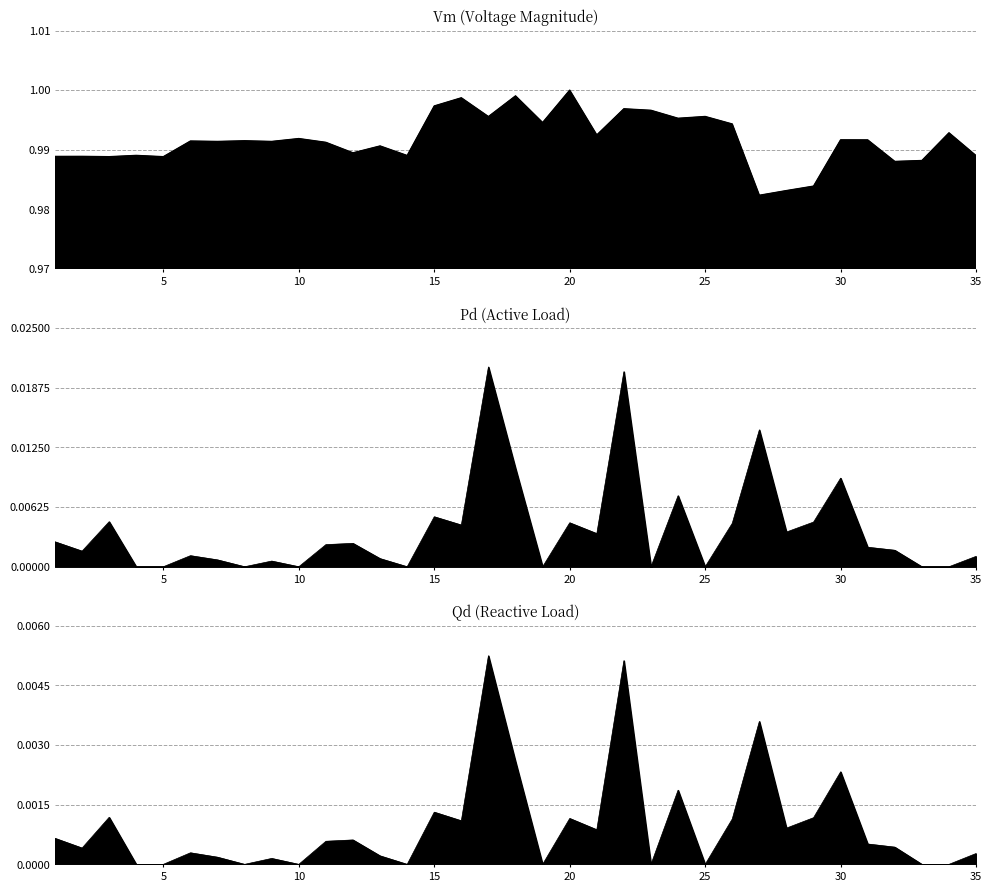

What is the total value across all series at 14?

1.0